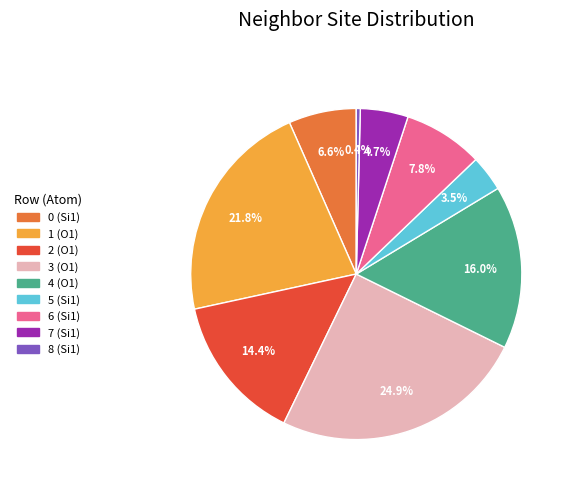

Between 6 and 4, which is larger?

4